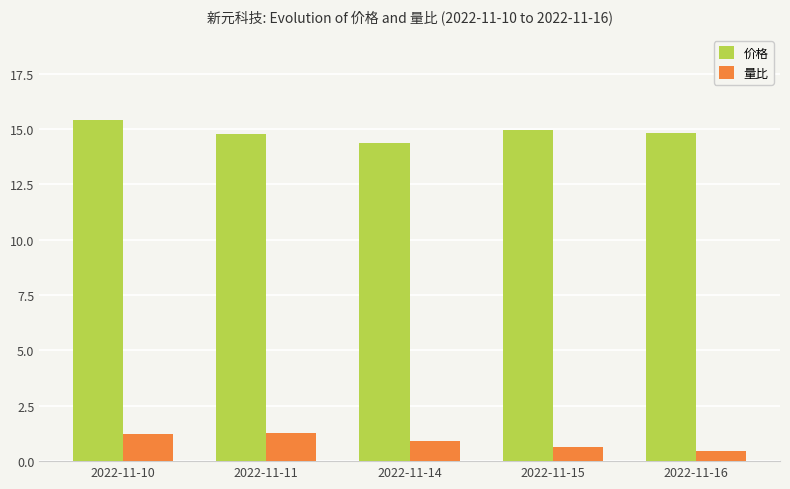

What is the spread (max minus min) of values at 2022-11-15?

14.3